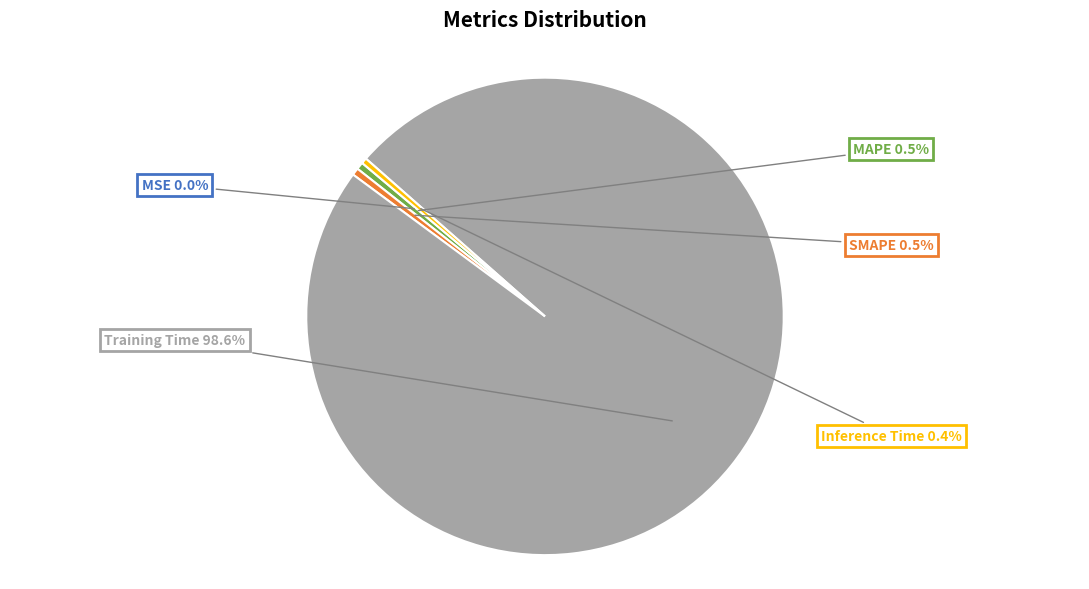

What is the total percentage of Training Time and Inference Time?

99.0%